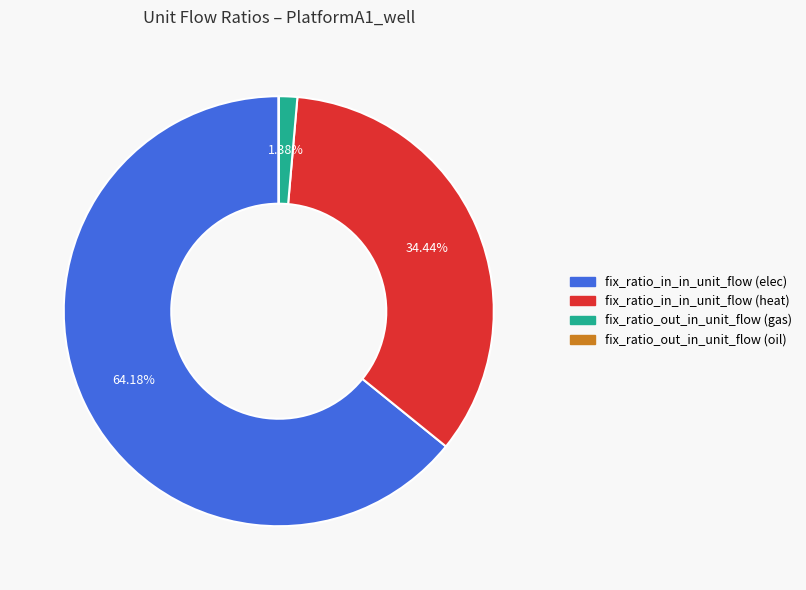

Is fix_ratio_out_in_unit_flow (gas) the majority of the pie?

No